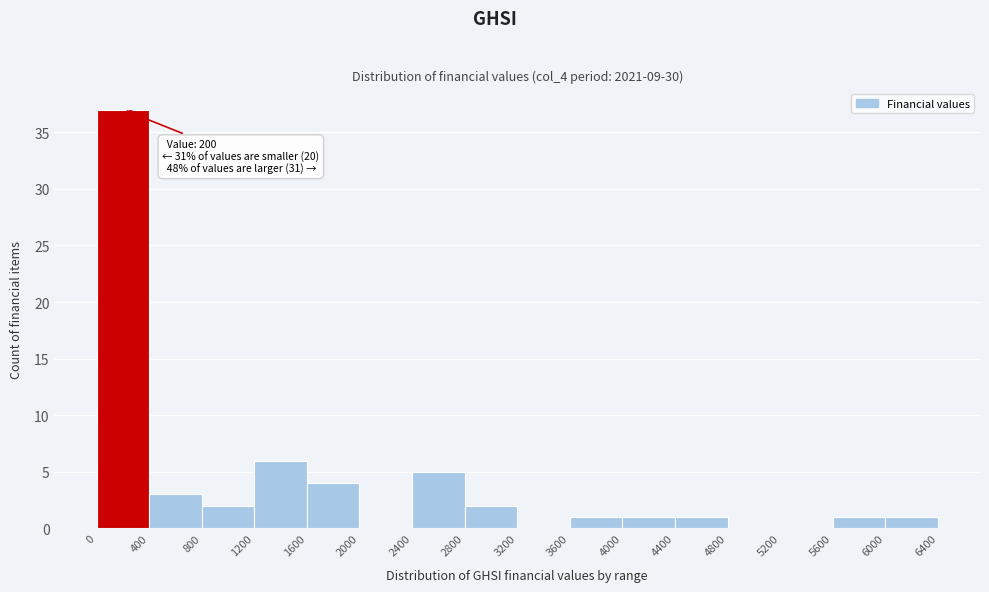

Which range on the x-axis has the tallest bar?

0 to 400